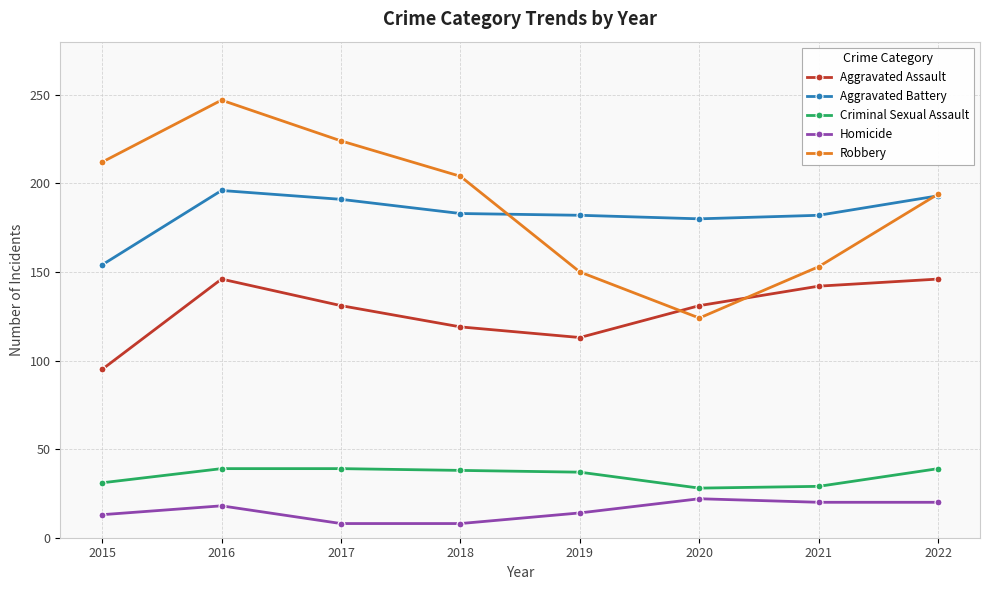

The Criminal Sexual Assault series shows 37 at 2019. True or false?

True